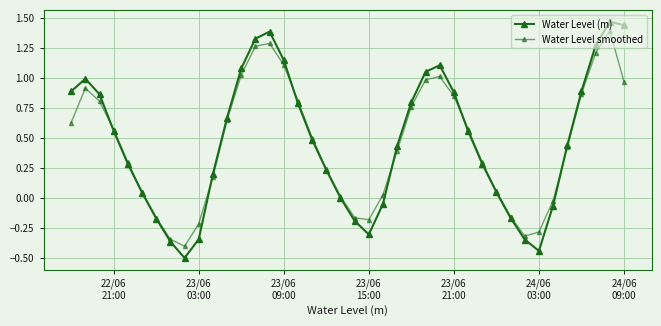

How many data points does each series have?

40